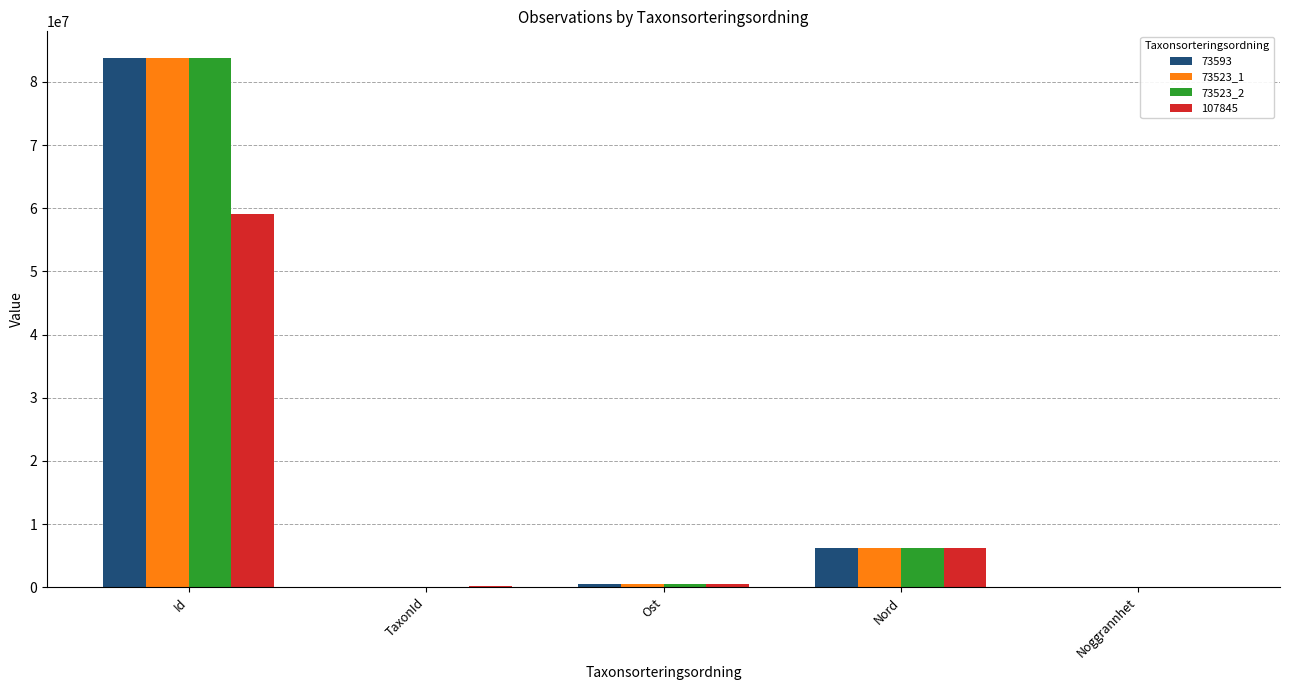

Is the value of 107845 at TaxonId greater than the value of 73523_1 at Id?

No